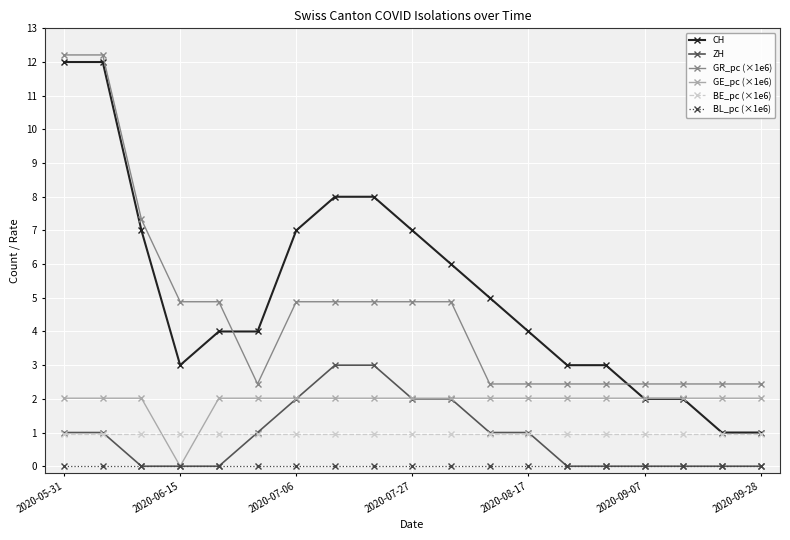

True or false: BE_pc (×1e6) and GR_pc (×1e6) cross at least once.

False